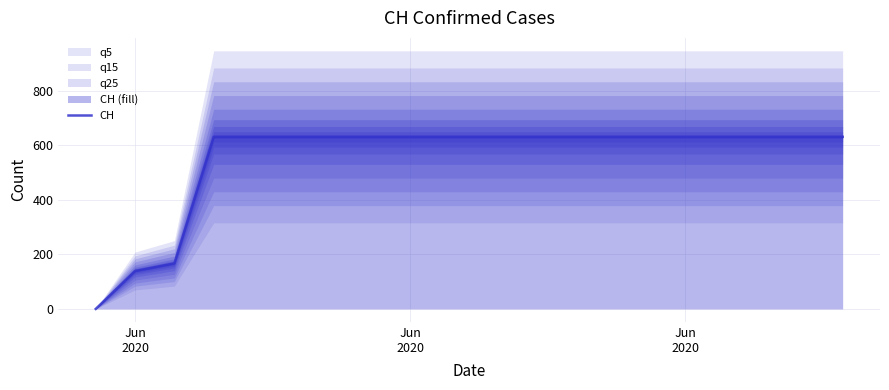

What is the difference between the maximum and minimum values?

631